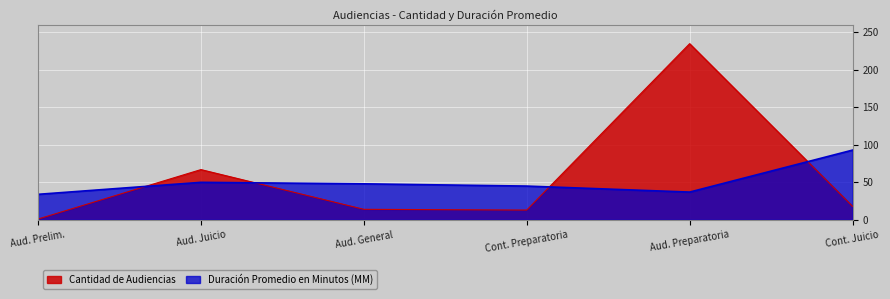

Which series ends up on top after the final intersection of Cantidad de Audiencias and Duración Promedio en Minutos (MM)?

Duración Promedio en Minutos (MM)